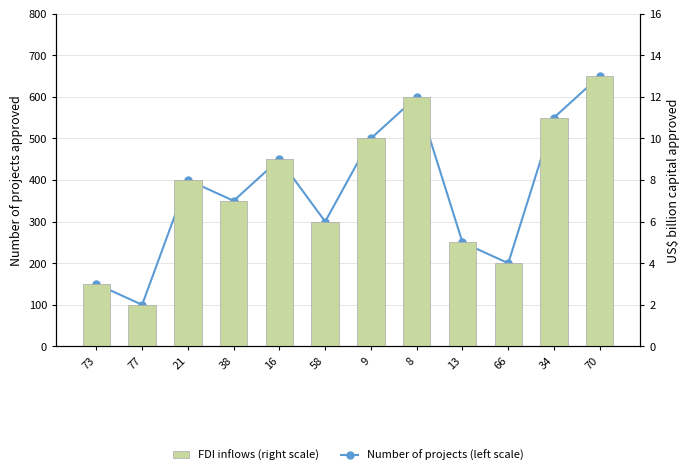

What value does the FDI inflows (right scale) series have at 38?

7.0